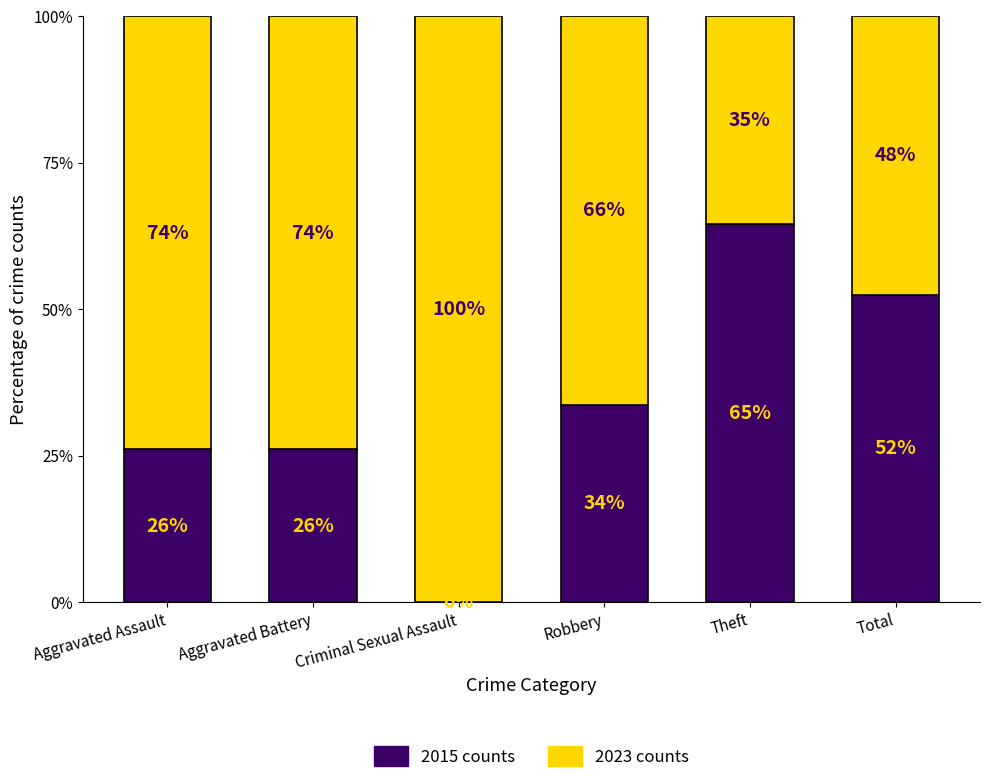

Is it true that 2015 counts equals 64.6 at Theft?

True